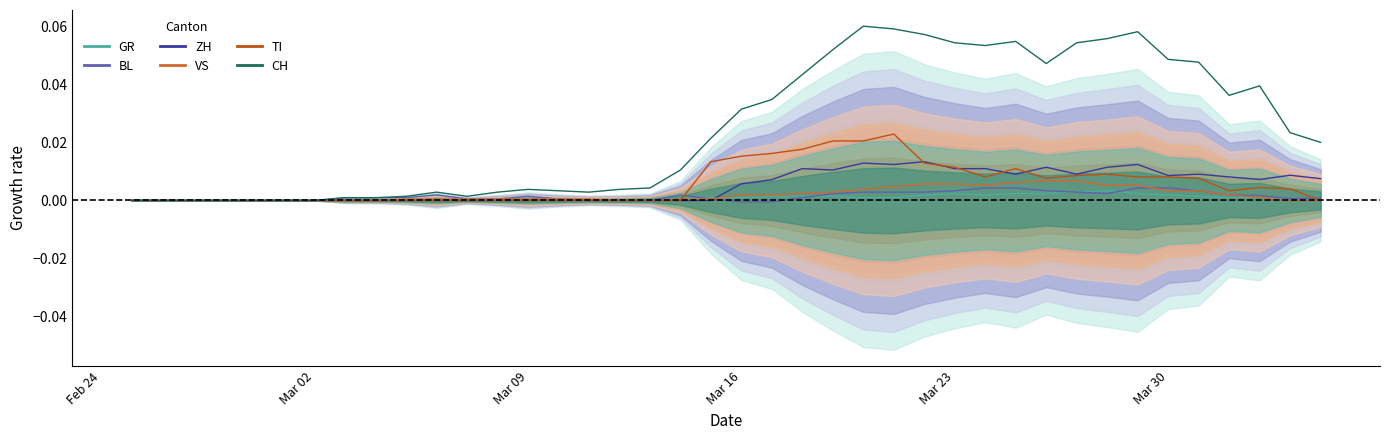

How many lines are shown in the chart?

6